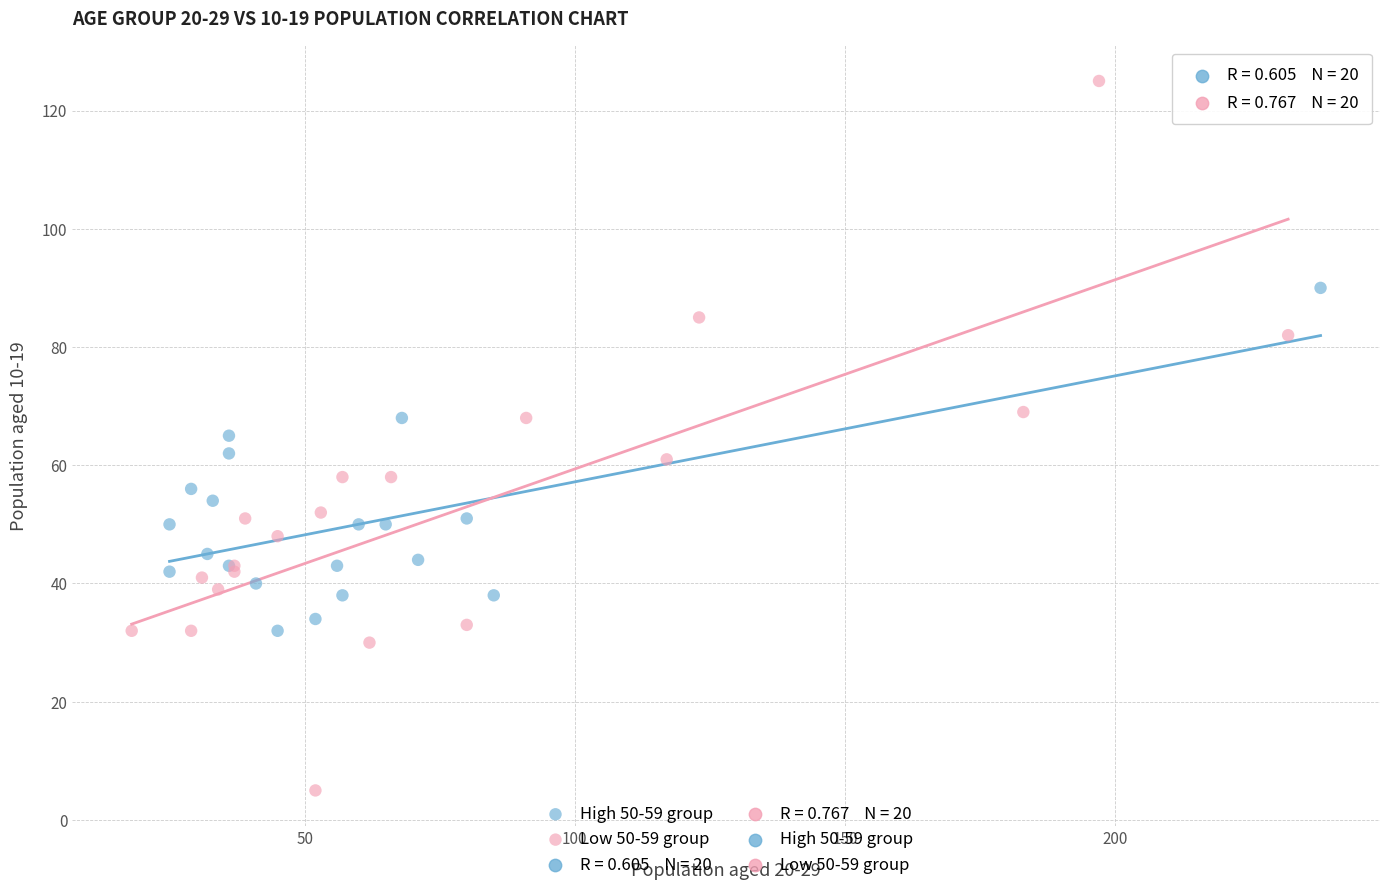

Which series has the largest Y range (max minus min)?

Low 50-59 group